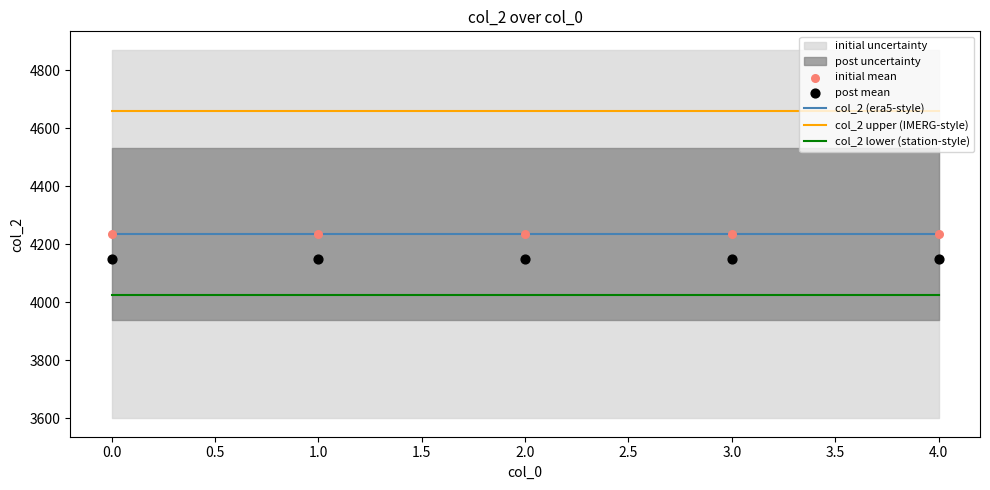

Which series has the largest total across all categories?

col_2 upper (IMERG-style)